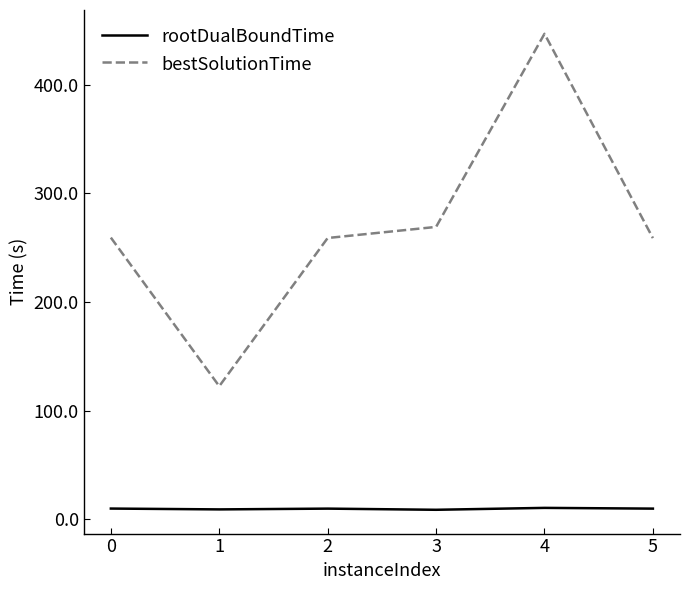

At how many categories does at least one series exceed 179?

5